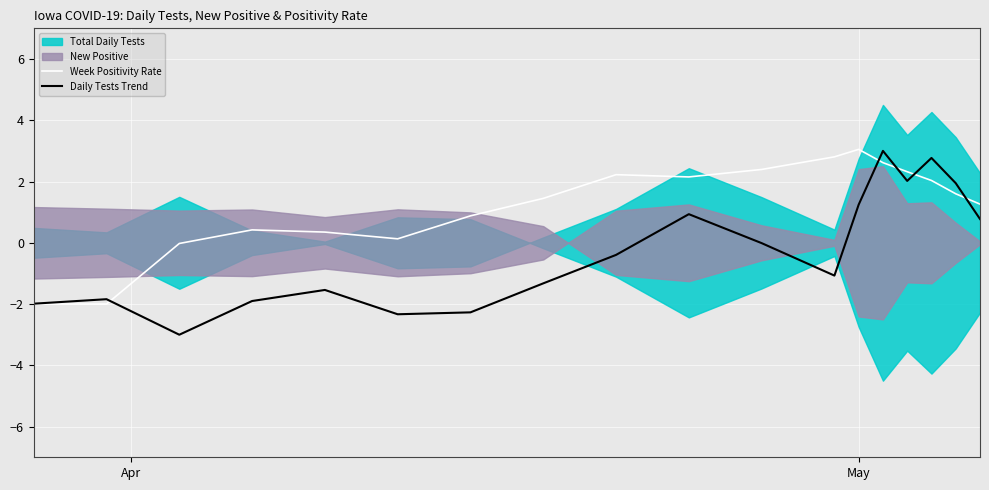

Reading left to right, list all the values displayed in this chart.

Week Positivity Rate: -2.0	-2.0	-0.0	0.4	0.3	0.1	0.9	1.4	2.2	2.1	2.4	2.8	3.0	2.6	2.3	2.0	1.6	1.3
Daily Tests Trend: -2.0	-1.8	-3.0	-1.9	-1.5	-2.3	-2.3	-1.3	-0.4	0.9	-0.0	-1.1	1.2	3.0	2.0	2.8	1.9	0.8